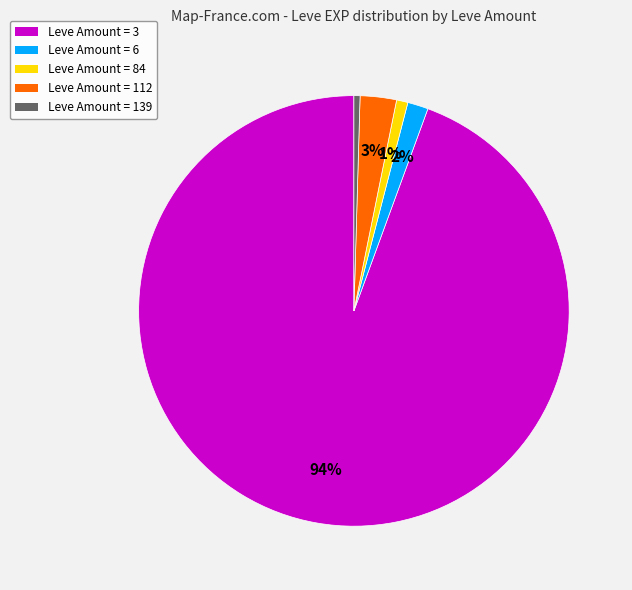

Is it true that Leve Amount = 3 is 81% of the pie?

False